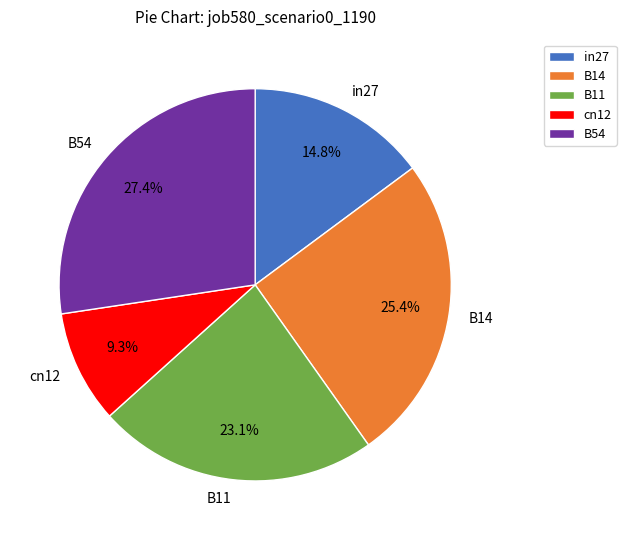

Does any single category account for the majority?

No